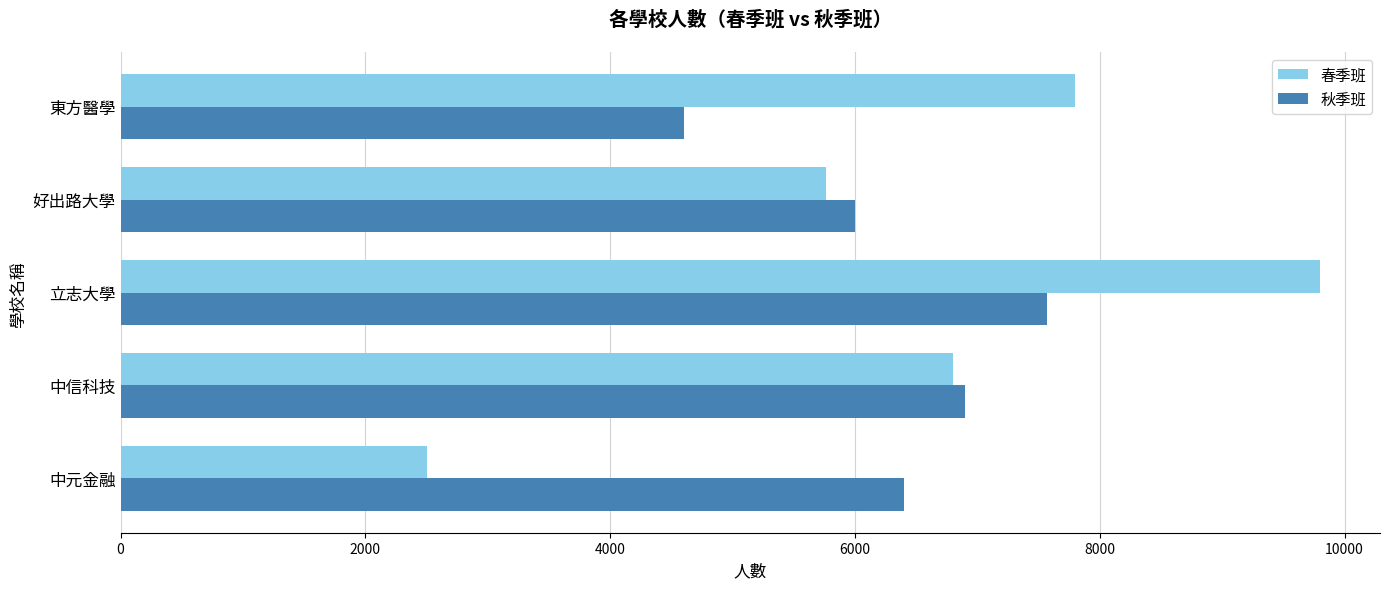

How many 春季班 values are between 5761 and 7800?

3